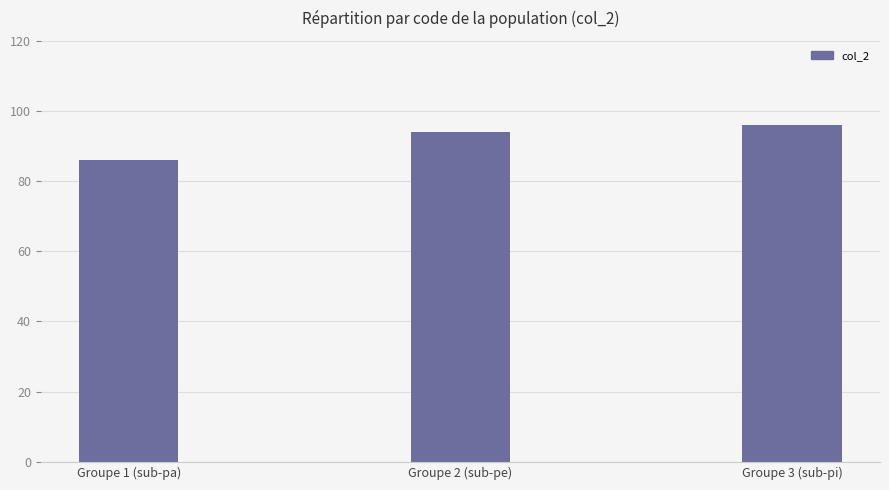

True or false: the data shows 50 at Groupe 1 (sub-pa).

False